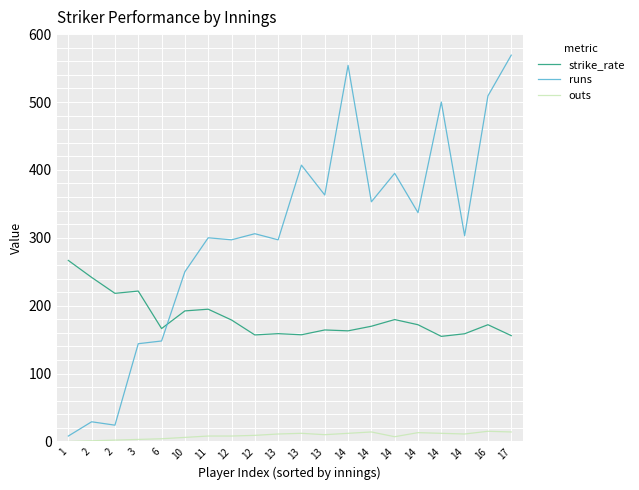

What are all the series names shown in the legend?

strike_rate, runs, outs